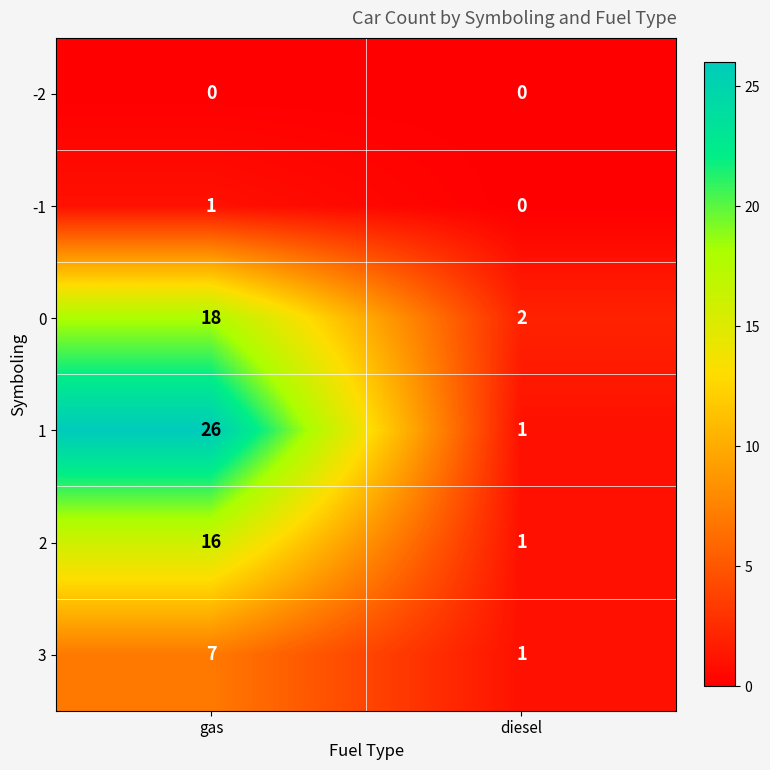

What is the difference between the highest and lowest values at gas?

26